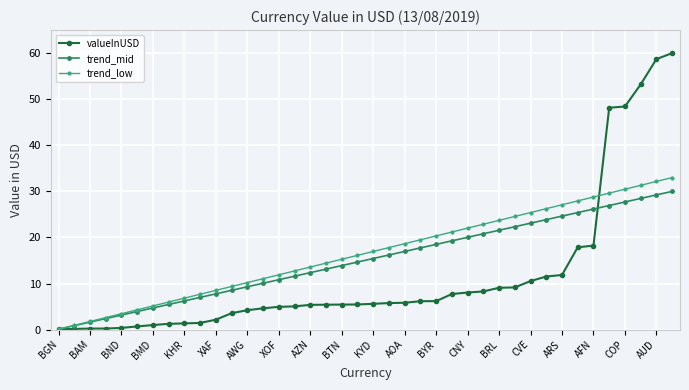

Which series has the largest range (max minus min)?

valueInUSD